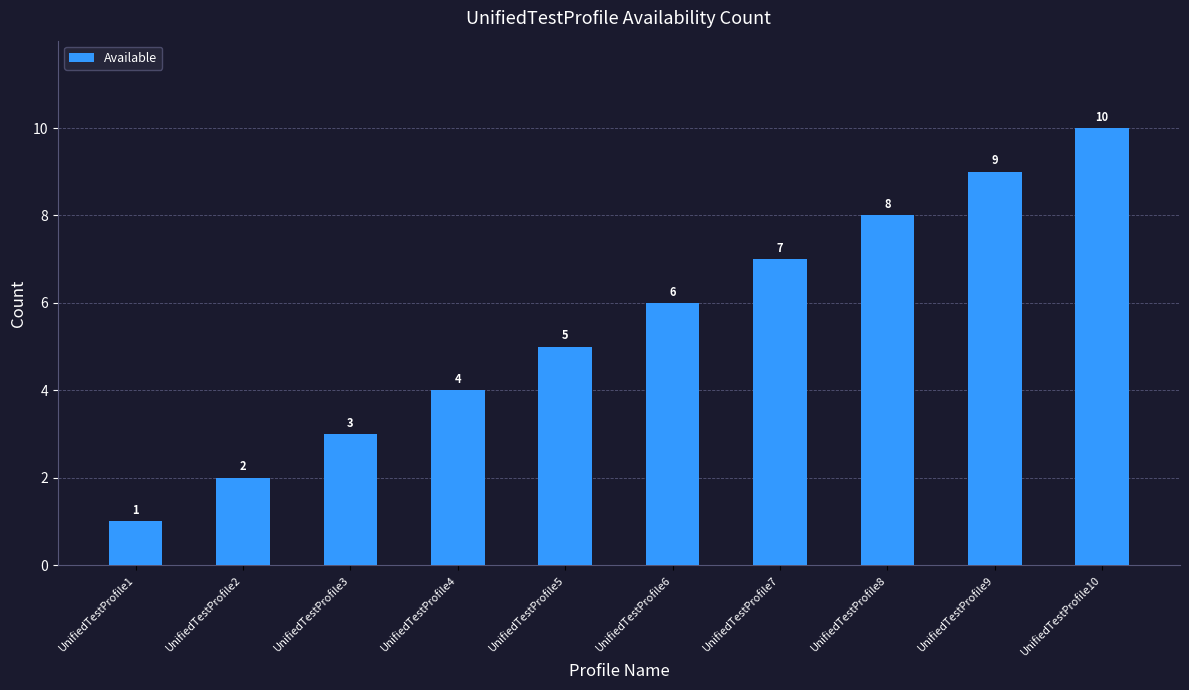

True or false: the data shows 2 at UnifiedTestProfile2.

True